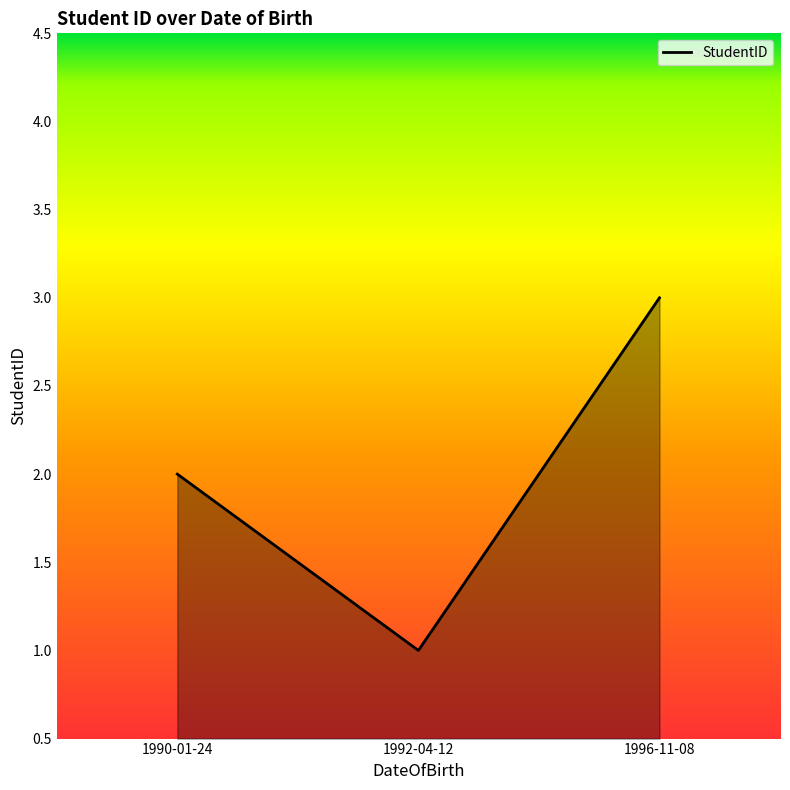

What is the difference between the values at 1992-04-12 and 1996-11-08?

2